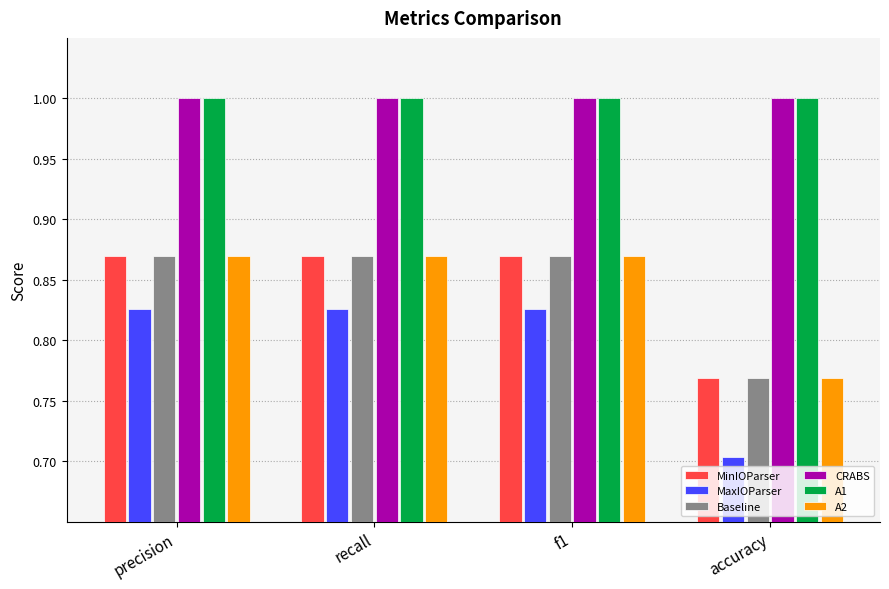

At which label is MinIOParser closest to 0?

accuracy